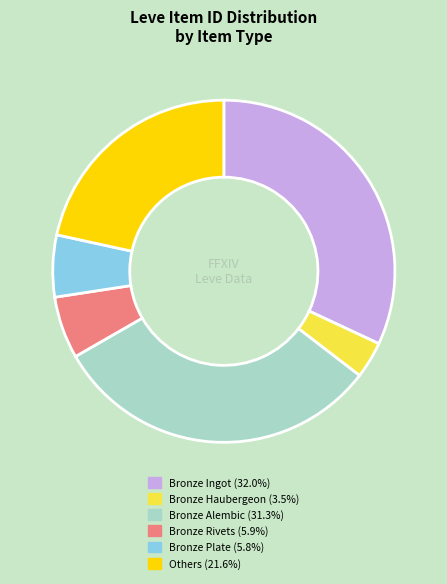

Is there any slice that represents more than half of the pie?

No